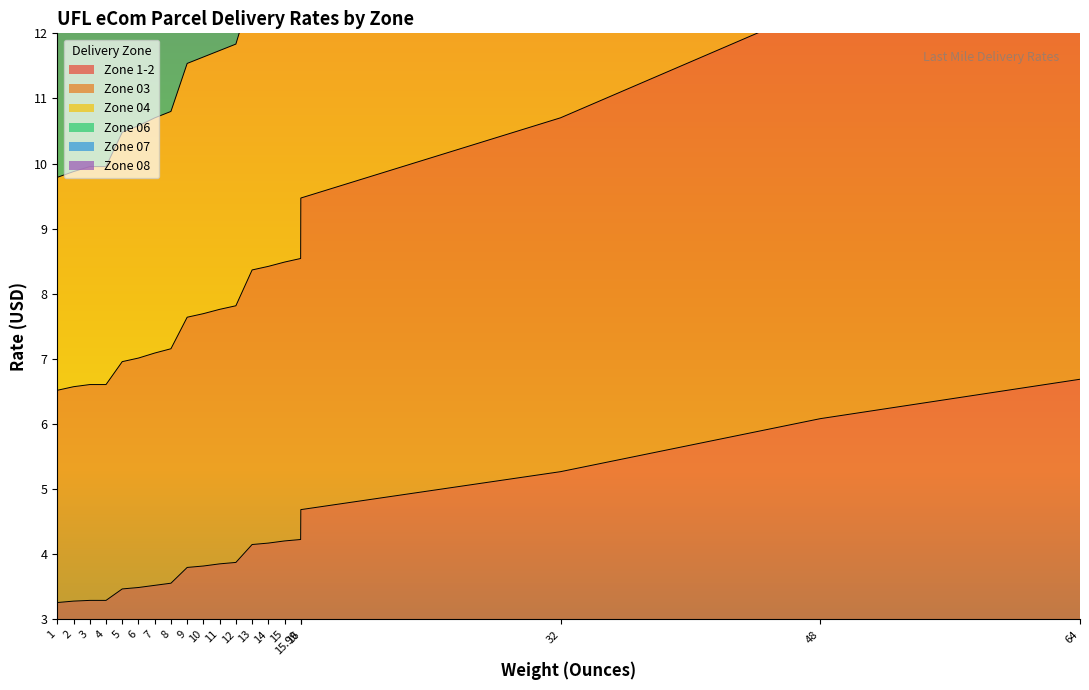

Is it true that Zone 08 equals 8.4 at 14?

True